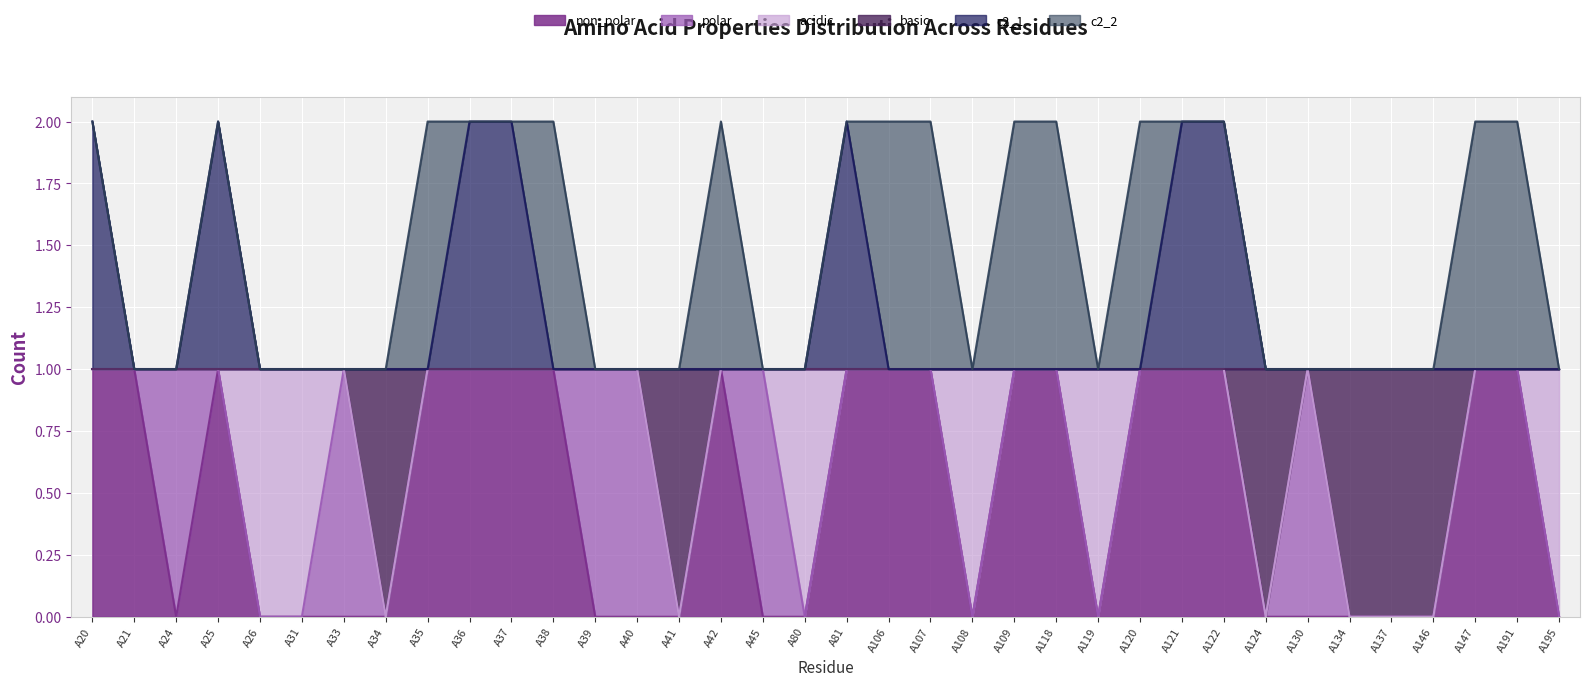

What is the total value across all series at A36?

2